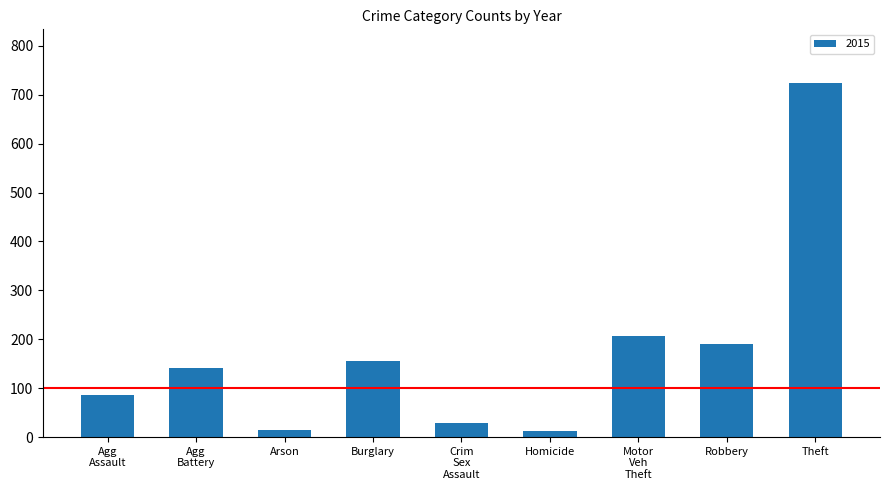

How many bars are there in total?

9